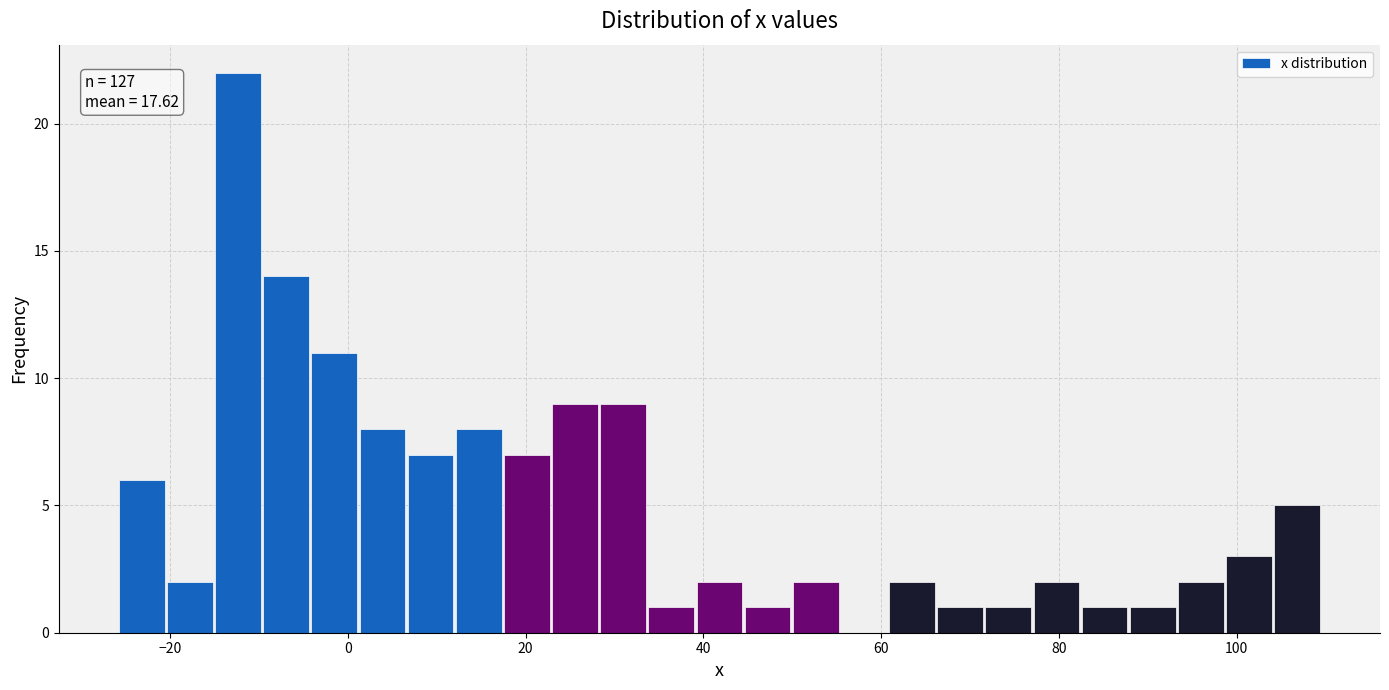

Read against the x-axis, roughly where is the centre of the tallest bar?

-12